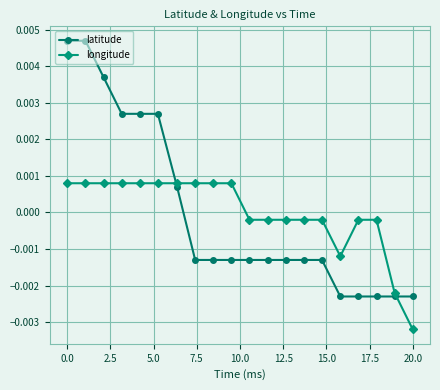

At how many categories does at least one series exceed 0?

10